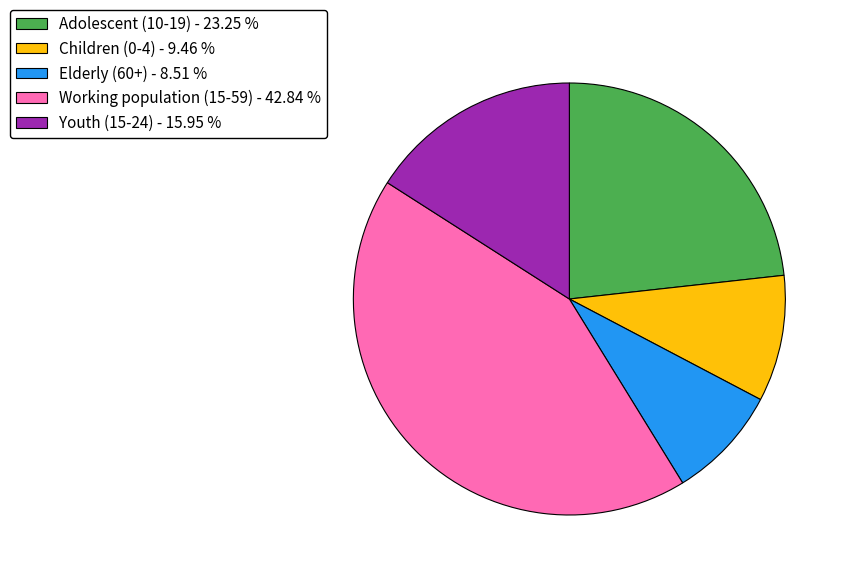

Is there a majority slice in this chart?

No